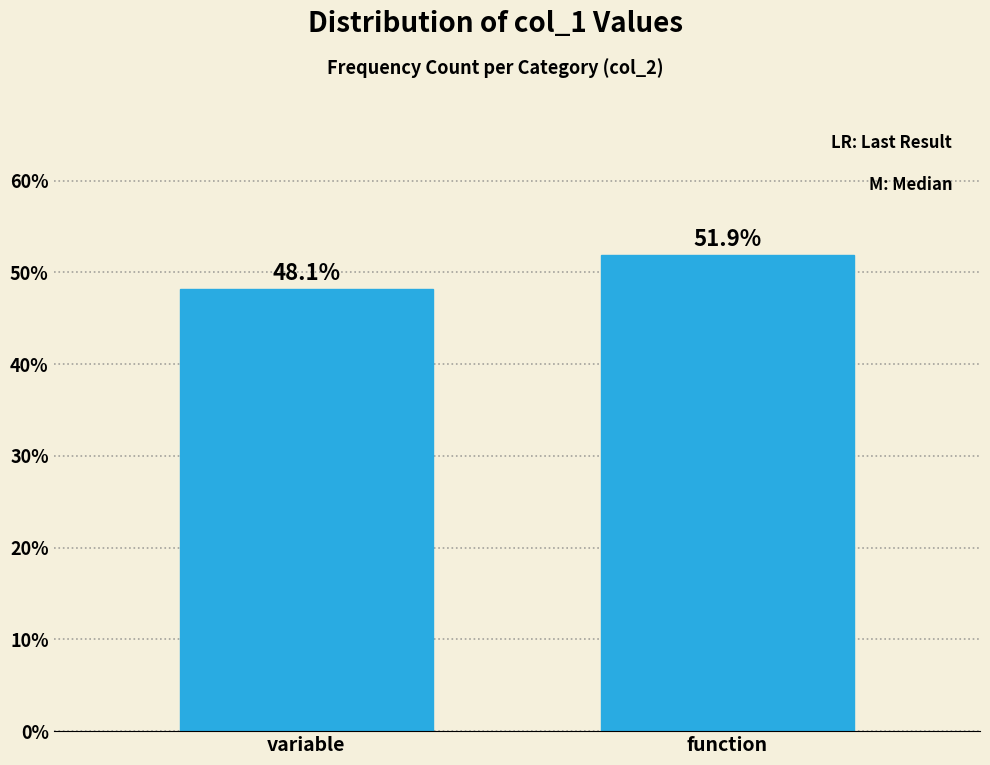

Reading right to left, extract all data points from this chart.

function=51.9	variable=48.1